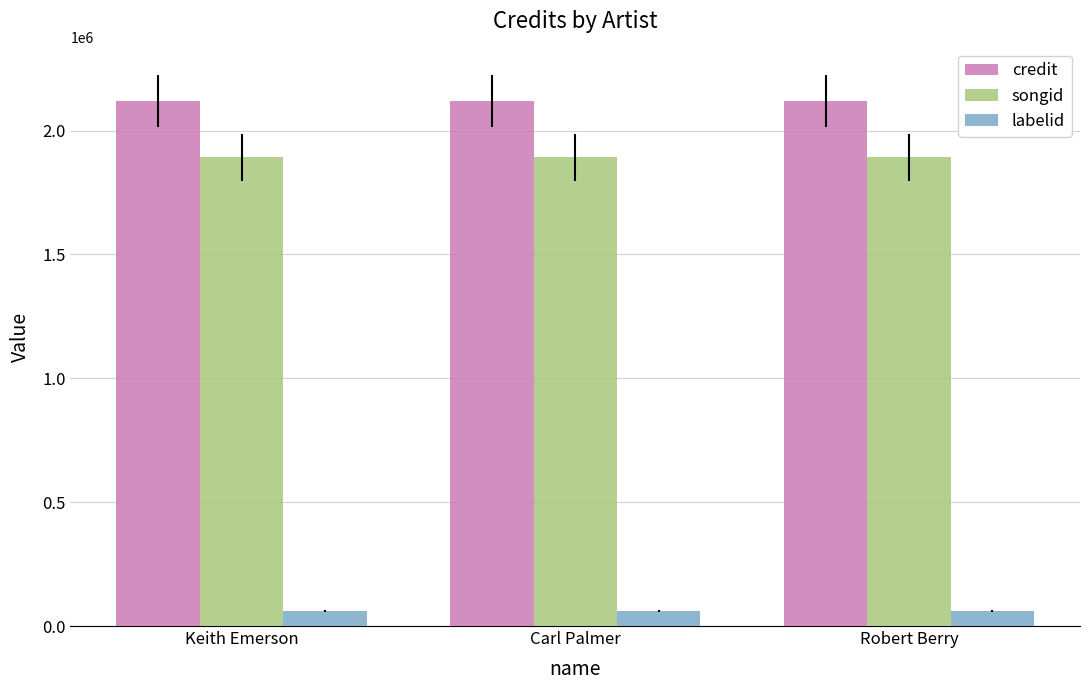

Reading left to right, what are all the values shown in this chart?

credit: 2118481	2118481	2118481
songid: 1892812	1892812	1892812
labelid: 59834	59834	59834